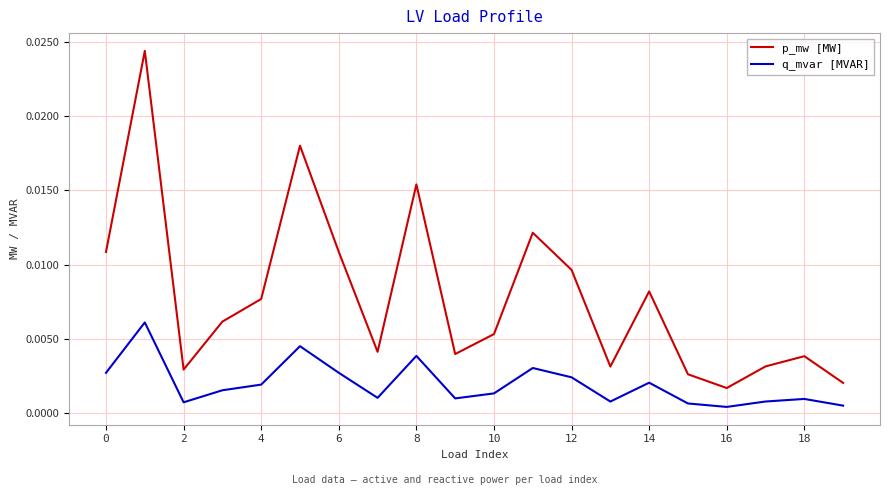

List the series in order of their overall mean, lowest first.

q_mvar [MVAR], p_mw [MW]